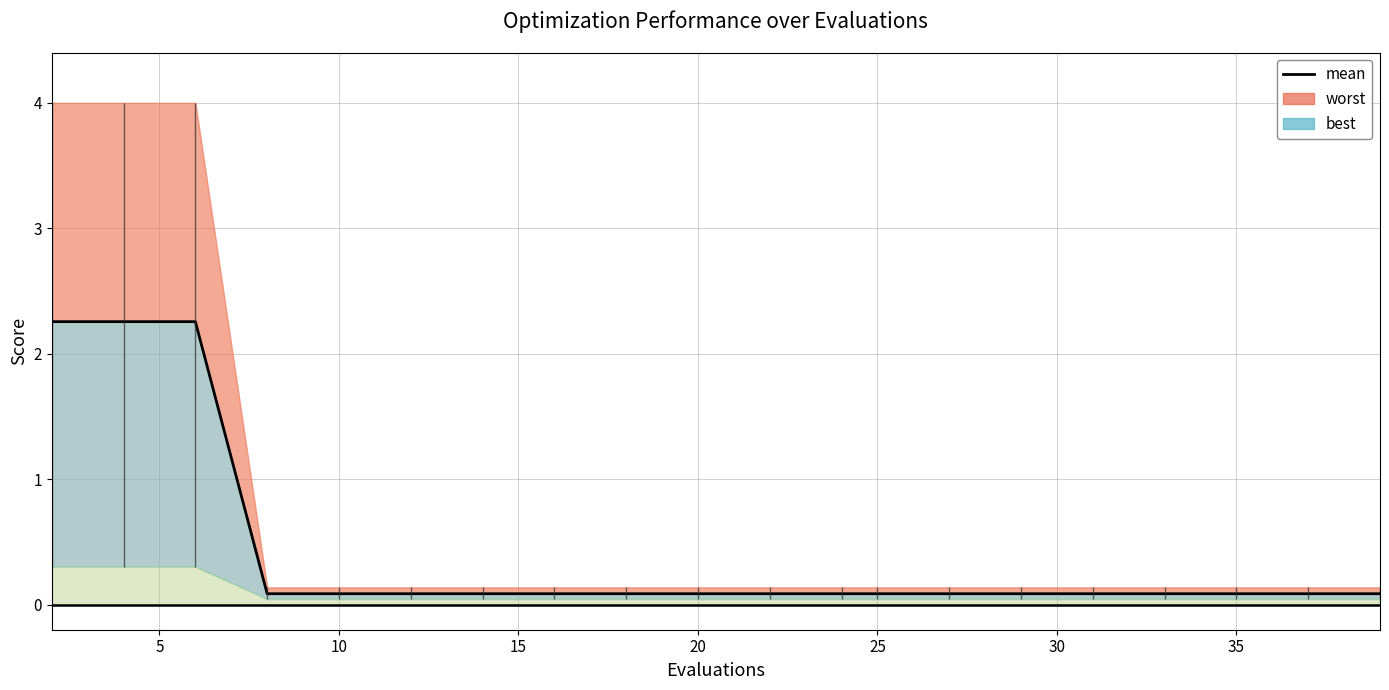

Reading left to right, transcribe all the data shown in this chart.

2.3	2.3	2.3	0.1	0.1	0.1	0.1	0.1	0.1	0.1	0.1	0.1	0.1	0.1	0.1	0.1	0.1	0.1	0.1	0.1